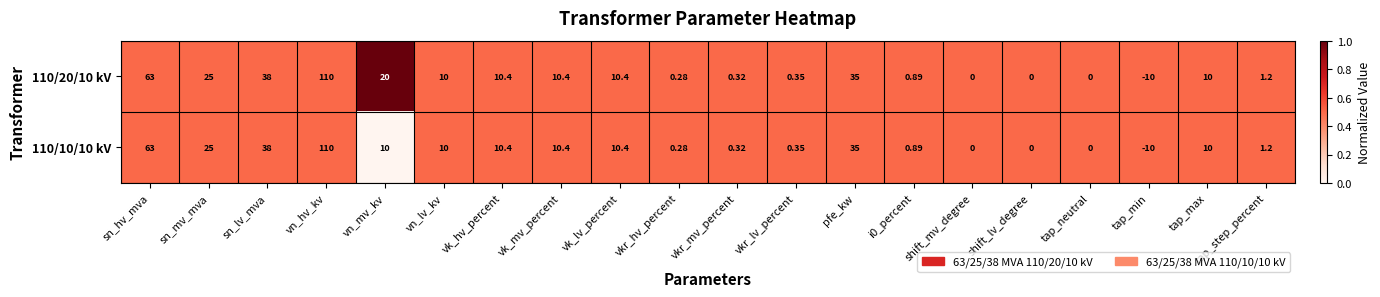

At which label is 110/20/10 kV closest to 50?

sn_lv_mva